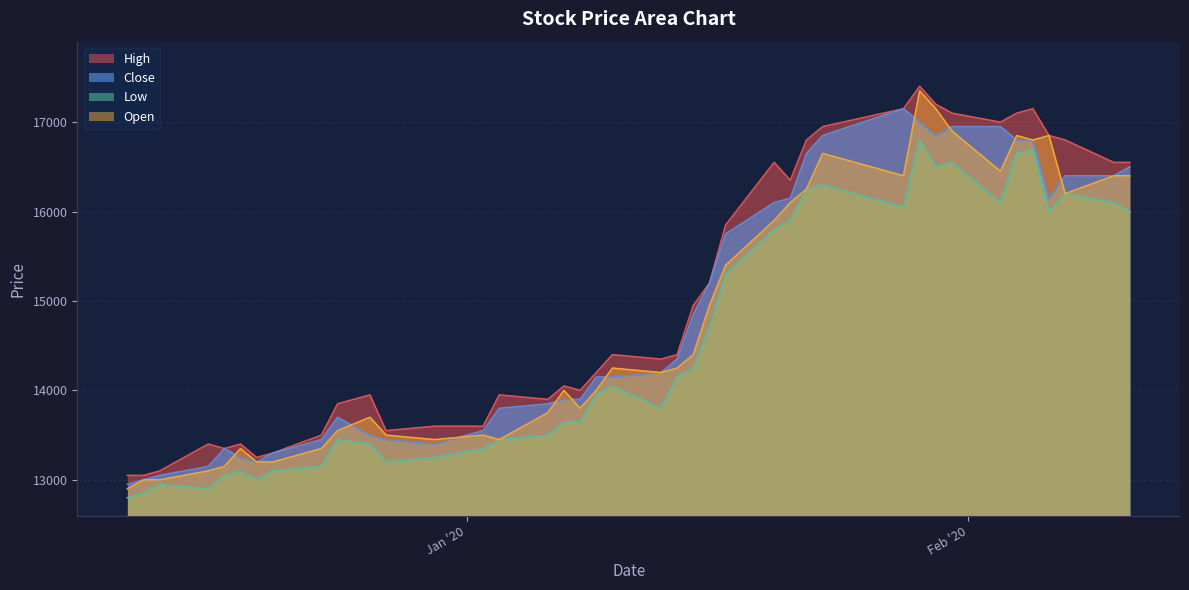

Which series has the largest range (max minus min)?

Open